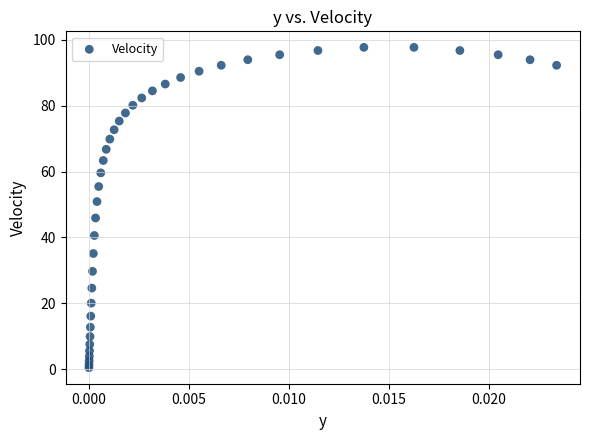

What Y value in the scatter plot is closest to 49?

50.9